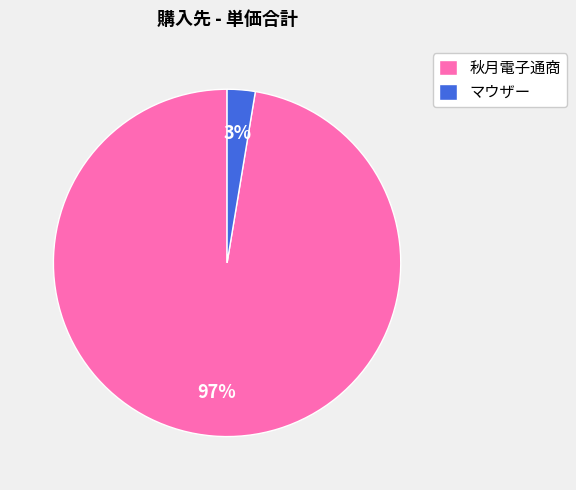

Rank the categories by value from lowest to highest.

マウザー, 秋月電子通商